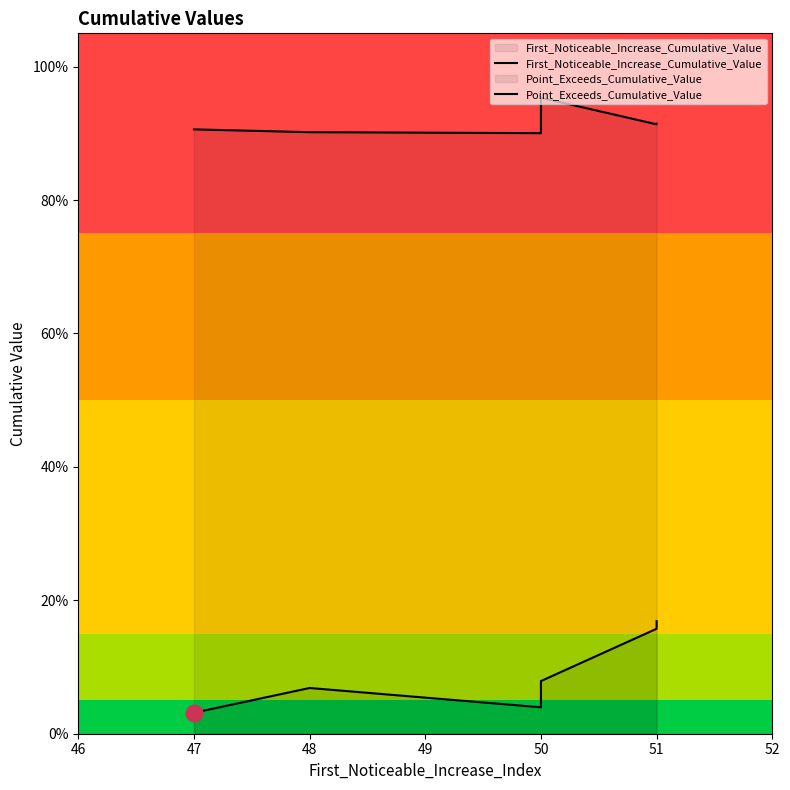

At which category does First_Noticeable_Increase_Cumulative_Value reach its first local peak?

48